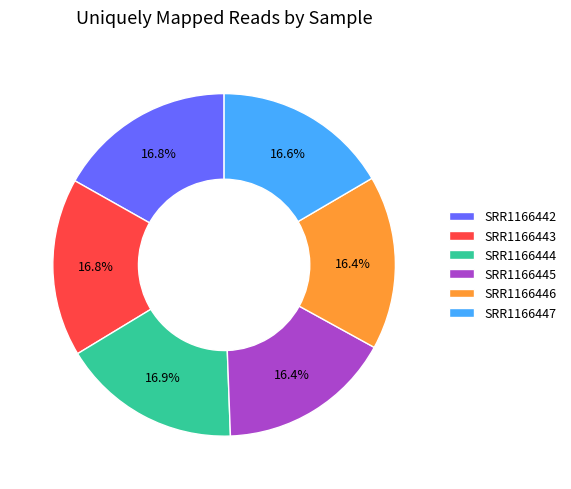

Do SRR1166446 and SRR1166442 together represent more than half of the pie?

No